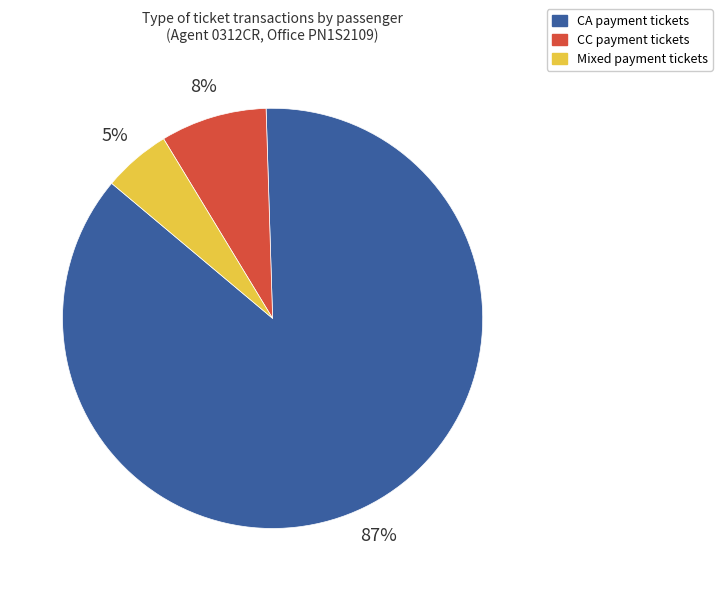

To the nearest percent, what is the average slice percentage?

33%